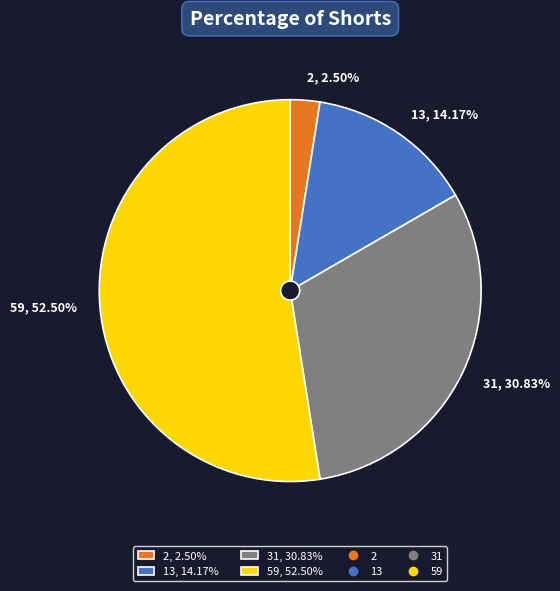

To the nearest percent, what is the average slice percentage?

25%